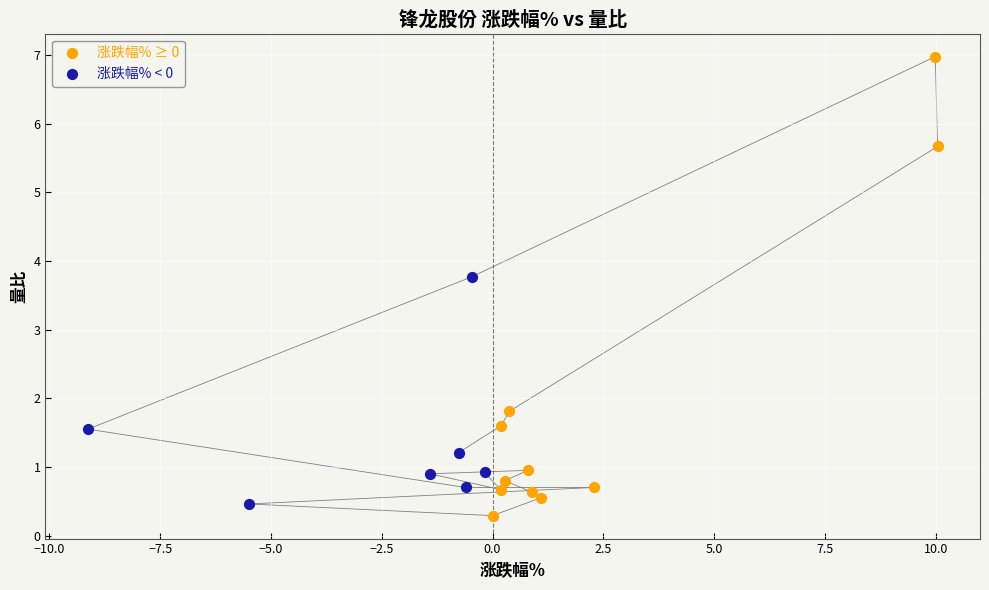

Which series has the widest spread of Y values?

涨跌幅% ≥ 0